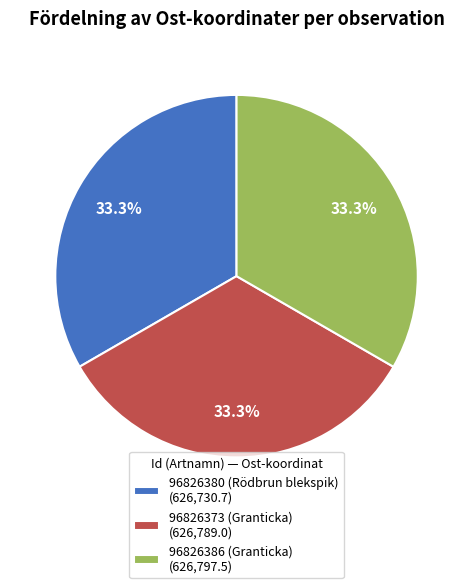

Approximately how many times larger is the value at 96826380 (Rödbrun blekspik) (626,730.7) compared to 96826386 (Granticka) (626,797.5)?

1.0